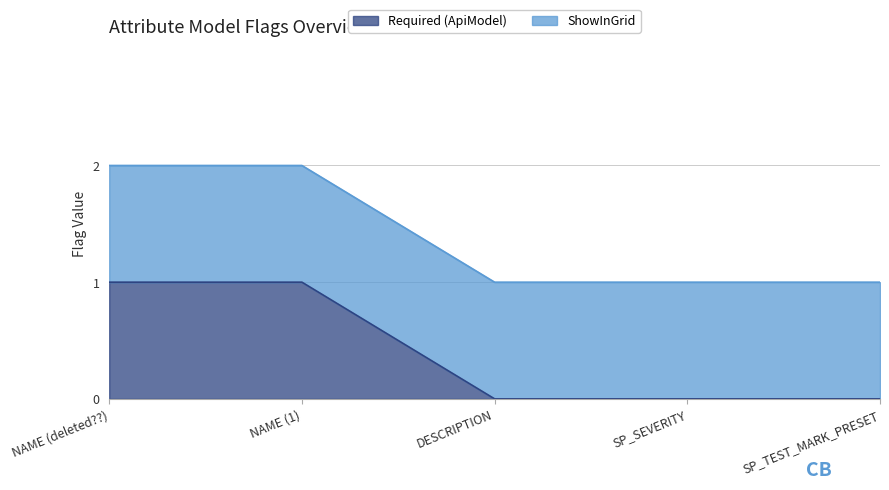

The Required (ApiModel) series shows 1 at NAME (deleted??). True or false?

True